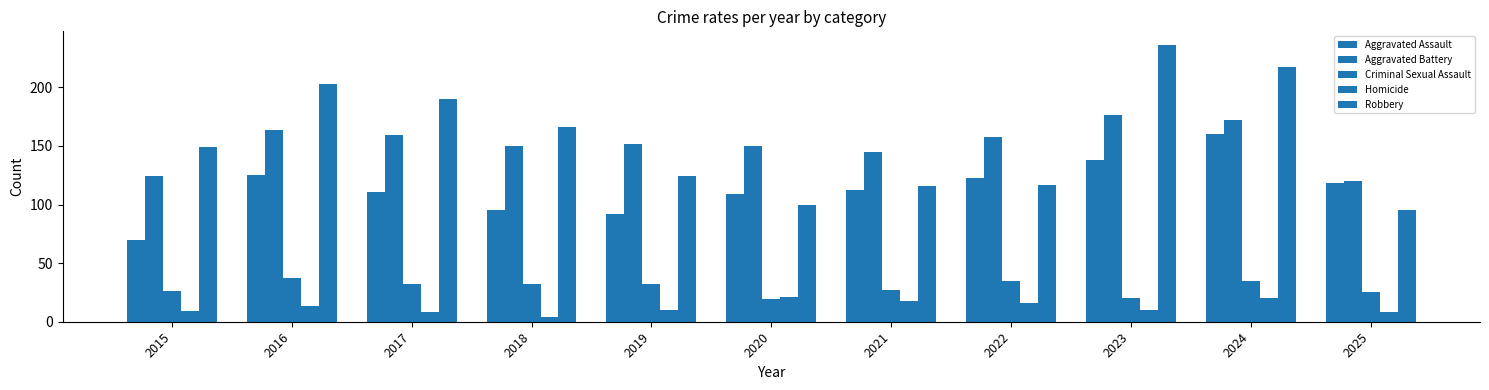

Which series changed the most between 2015 and 2021?

Aggravated Assault